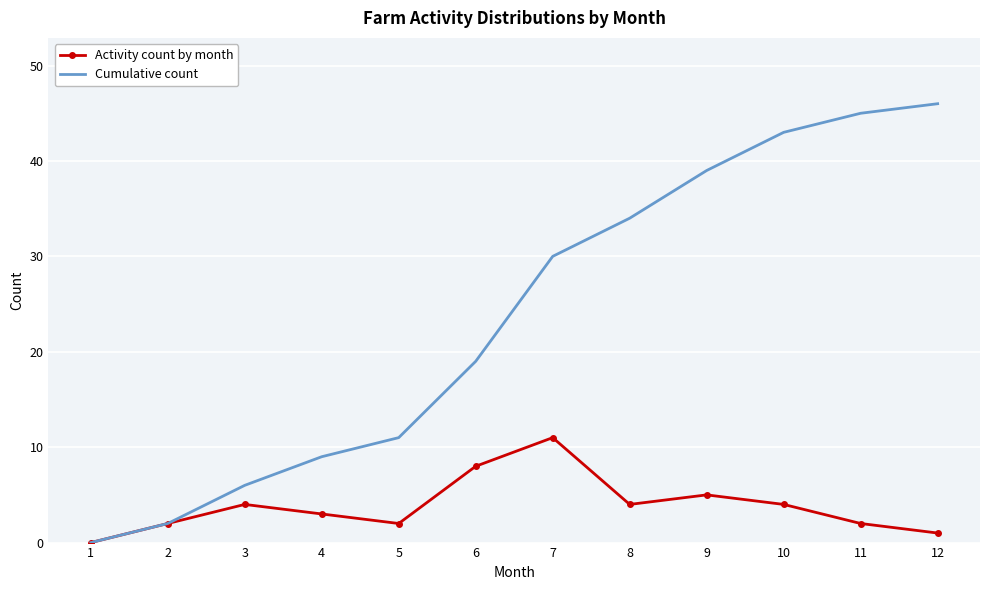

Count the number of categories in the chart.

12